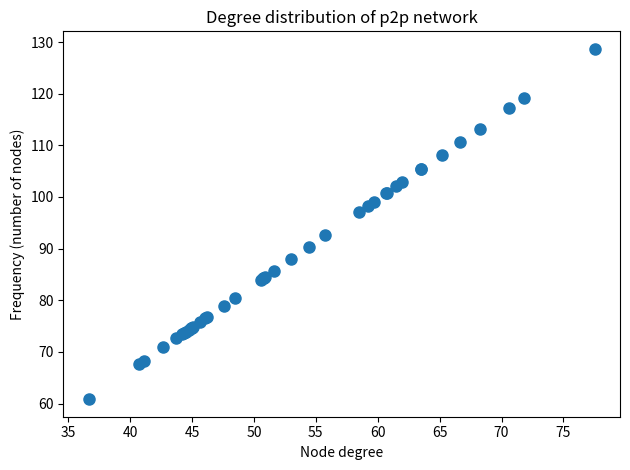

What Y value in the scatter plot is closest to 94?

92.6